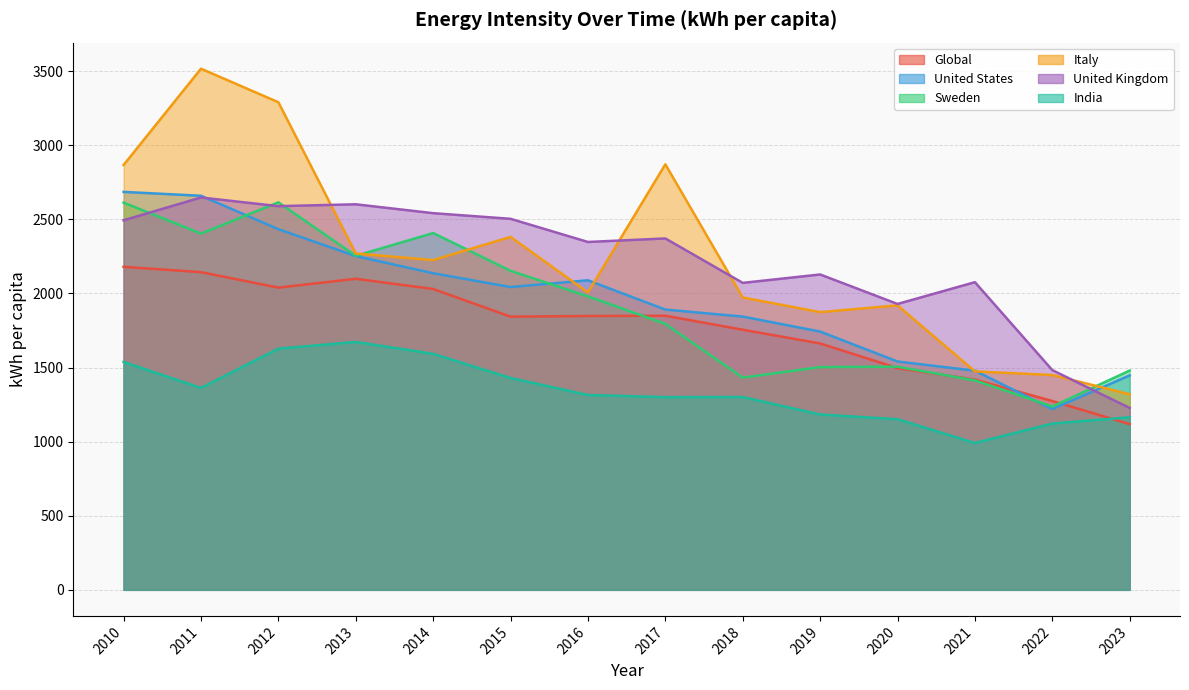

Which series has the largest total across all categories?

Italy